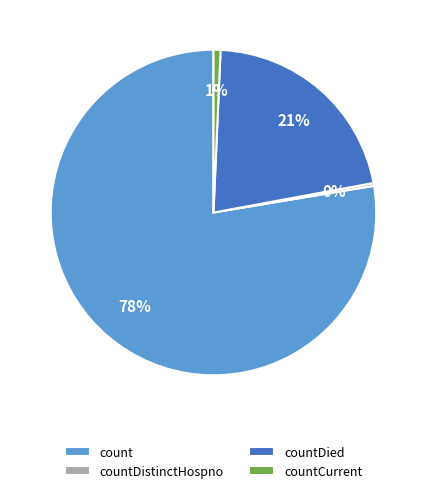

Is there a majority slice in this chart?

Yes